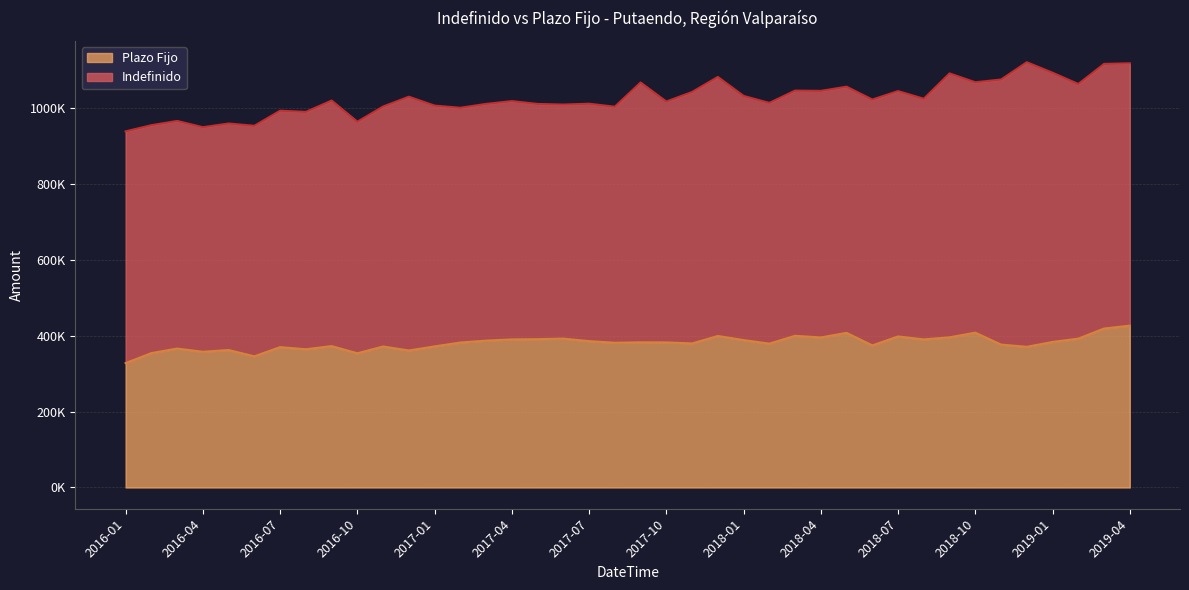

Is it true that the value at 2018-09 is 395611?

True